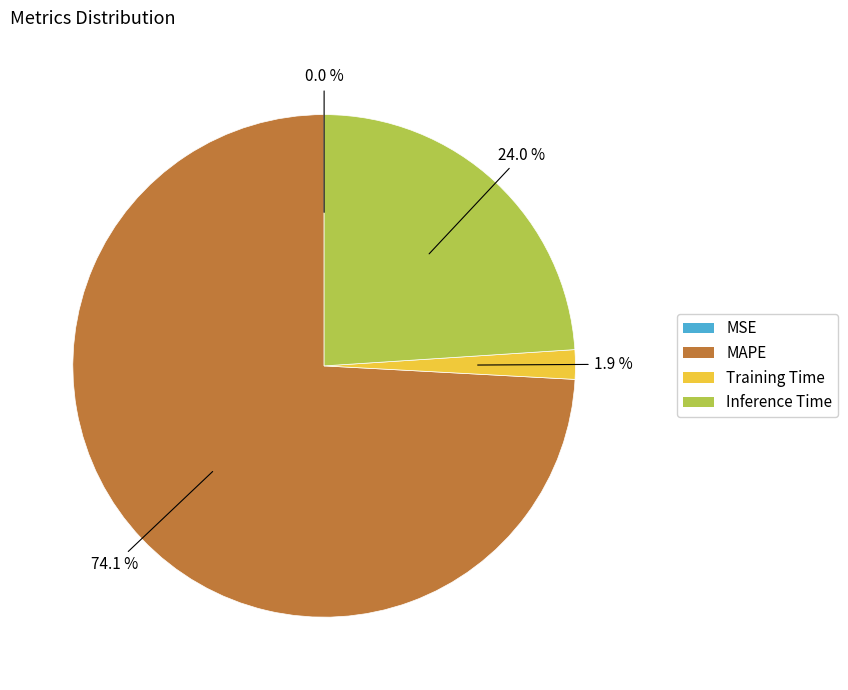

Is there a majority slice in this chart?

Yes